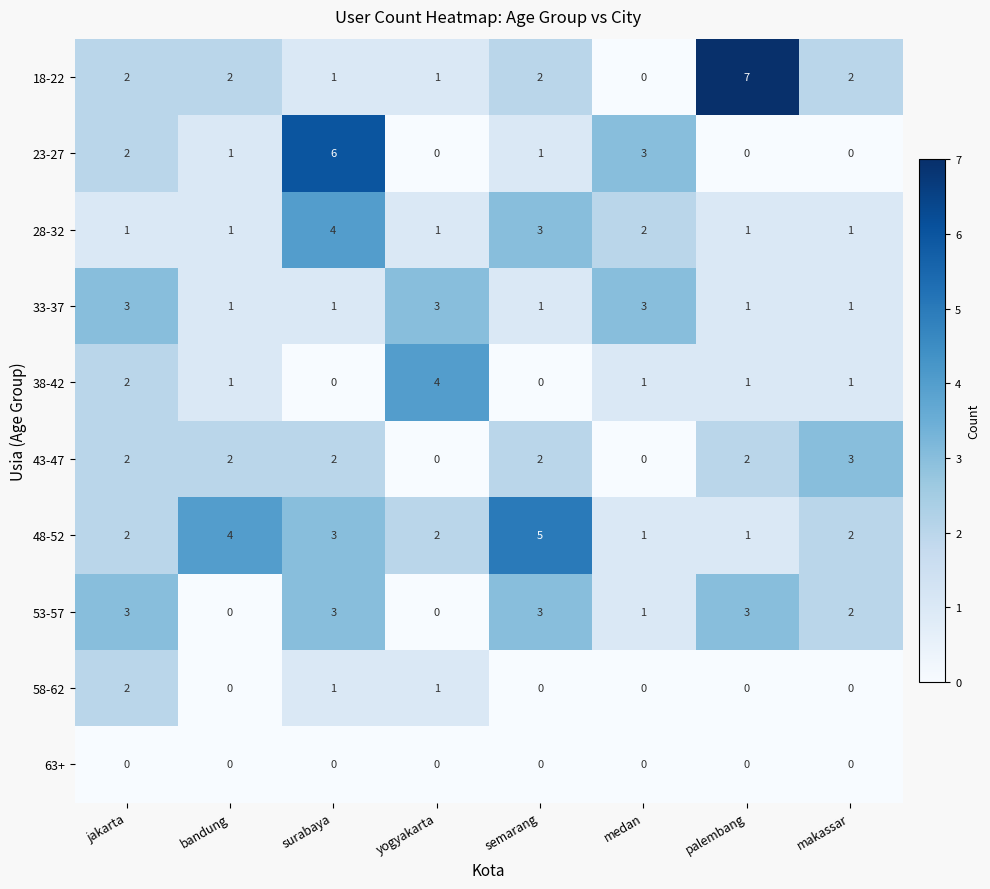

How many 58-62 values are between 0 and 1?

7